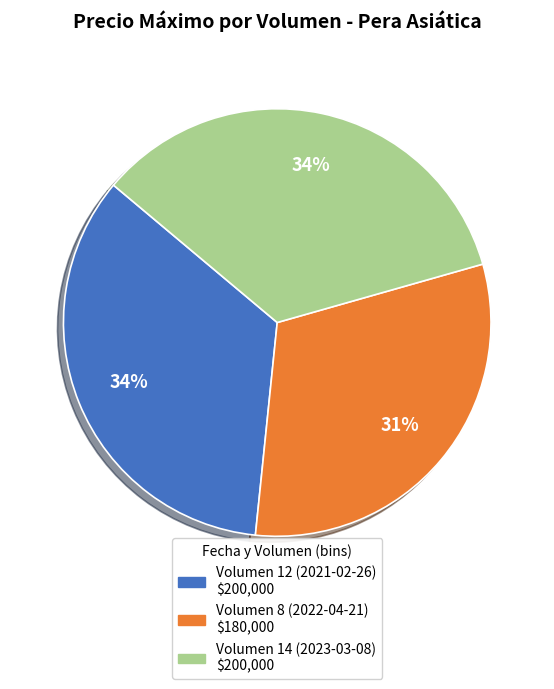

Do Volumen 12 (2021-02-26) and Volumen 8 (2022-04-21) together represent more than half of the pie?

Yes